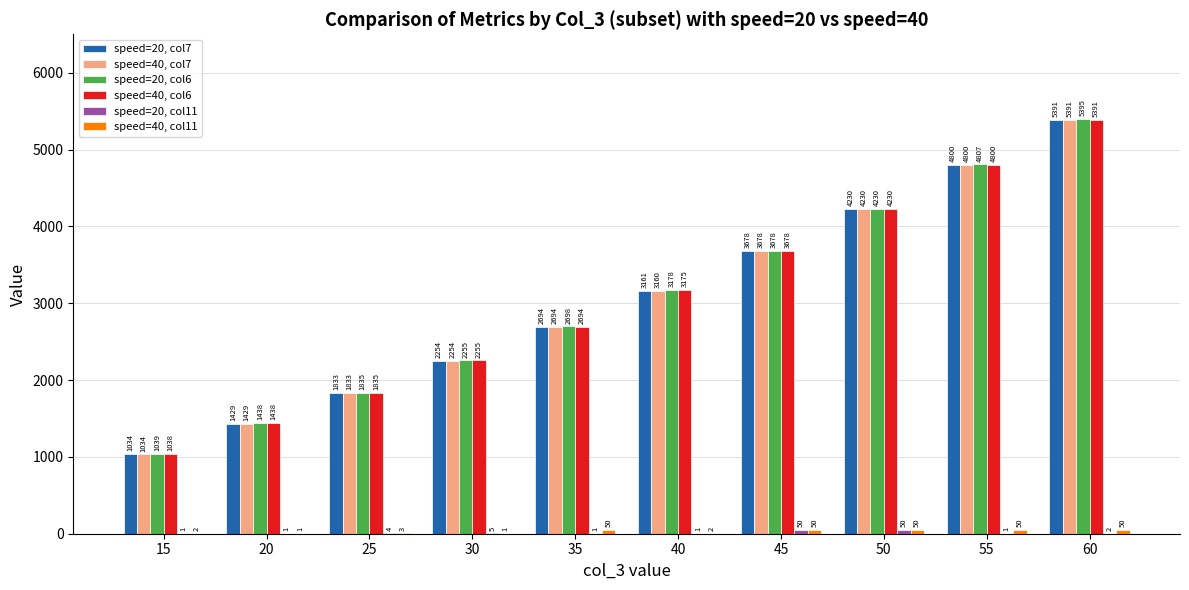

Which label corresponds to the largest value in the chart?

60